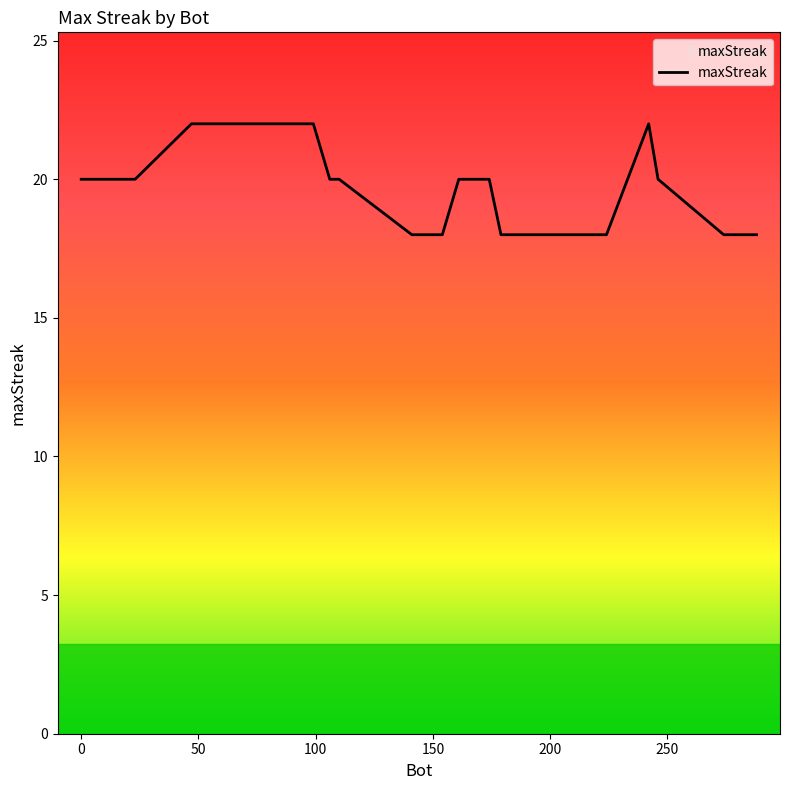

What is the minimum value shown in the chart?

18